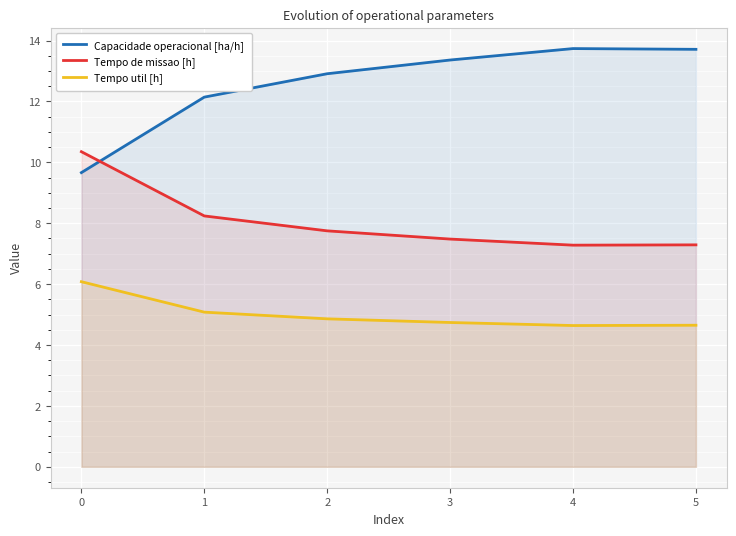

Which category has the lowest value in the Tempo util [h] series?

4